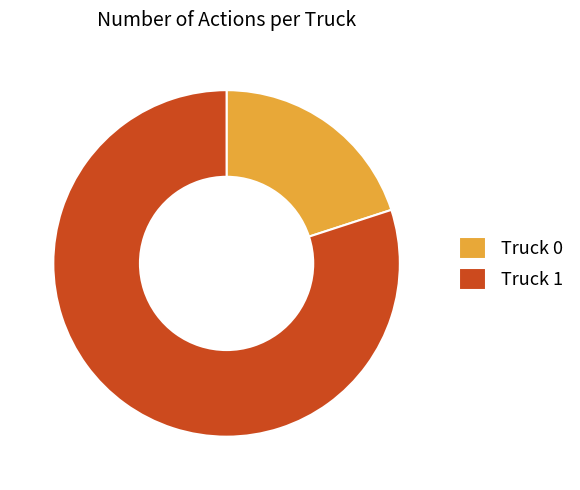

Combined, do Truck 1 and Truck 0 account for over 50%?

Yes